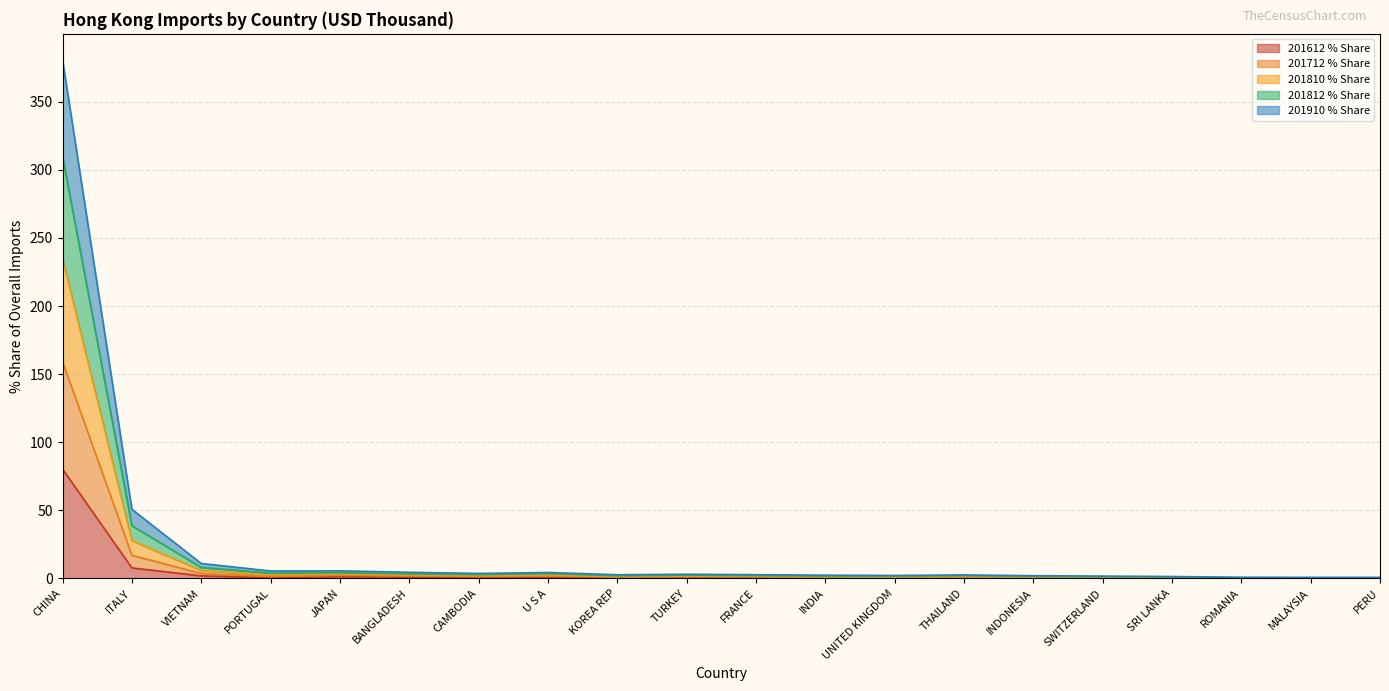

At which category is the sum across all series the highest?

CHINA